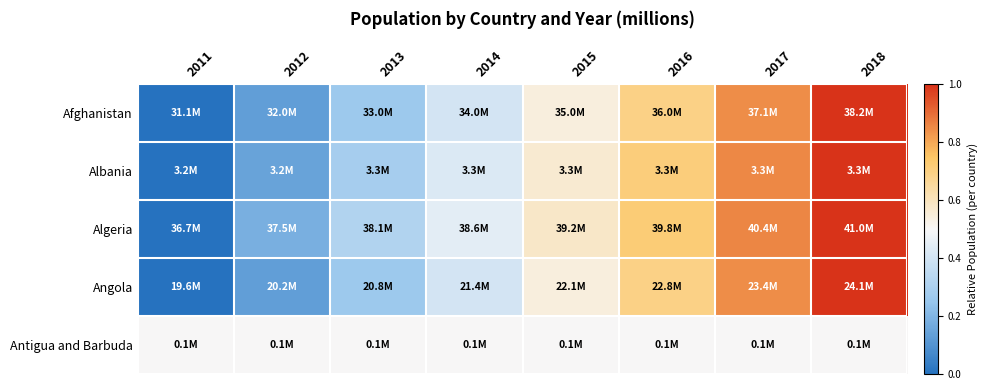

Which series has the widest spread of values?

Afghanistan